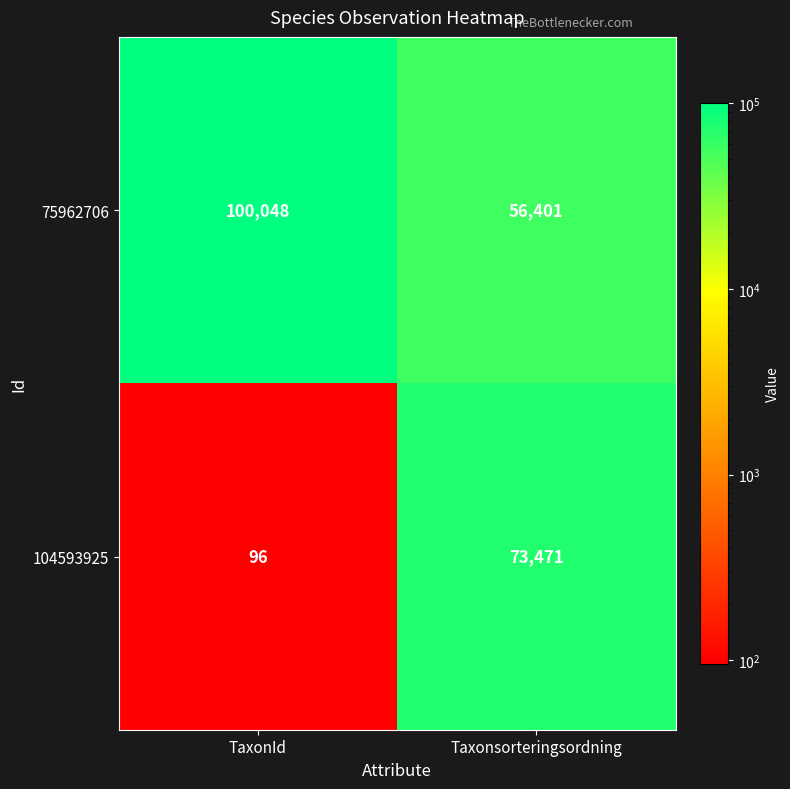

Reading right to left, list all the values displayed in this chart.

75962706: Taxonsorteringsordning=56401	TaxonId=100048
104593925: Taxonsorteringsordning=73471	TaxonId=96